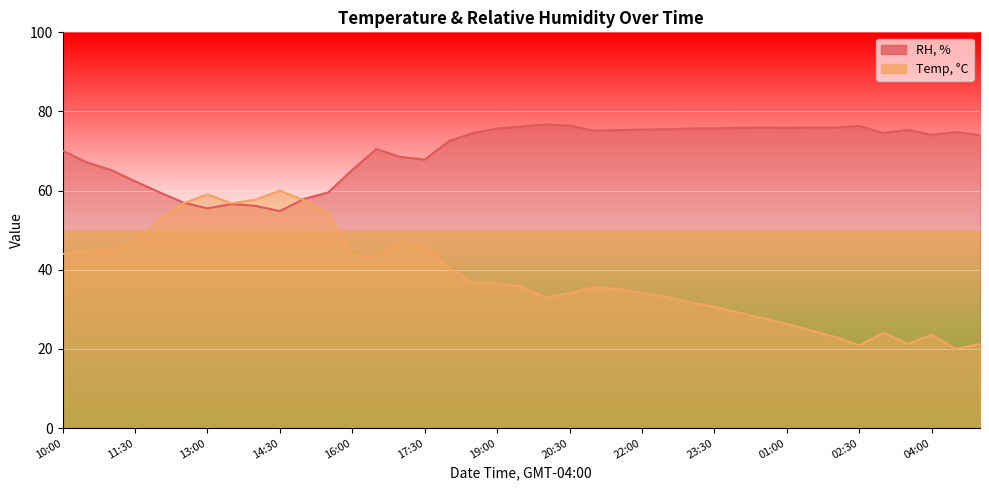

Which has a higher value, 00:30 or 19:00?

00:30